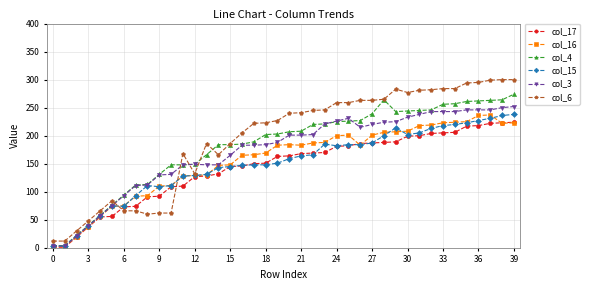

True or false: col_16 has more than 0 points higher than both neighbors.

True